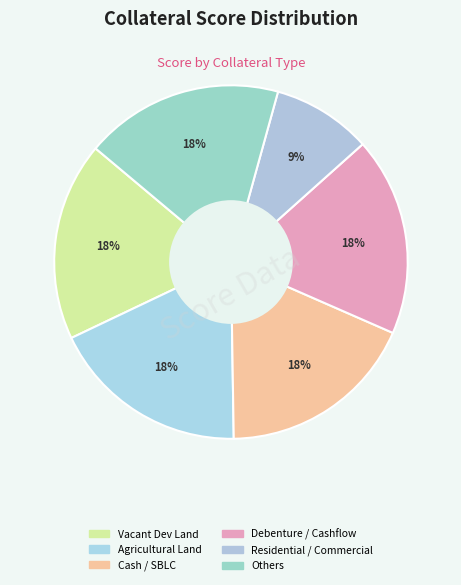

How many slices are in this pie chart?

6